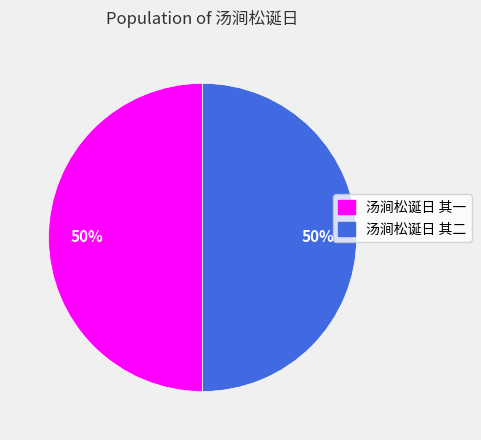

How many segments does this pie chart have?

2